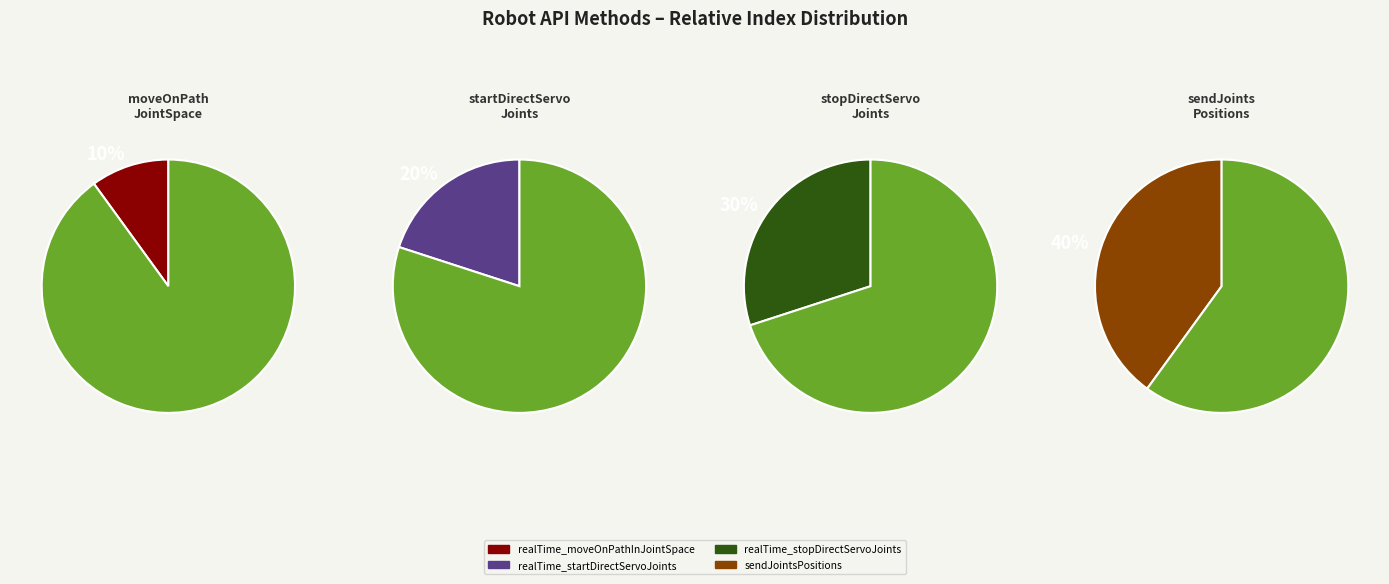

To the nearest percent, what portion does realTime_startDirectServoJoints represent?

20%